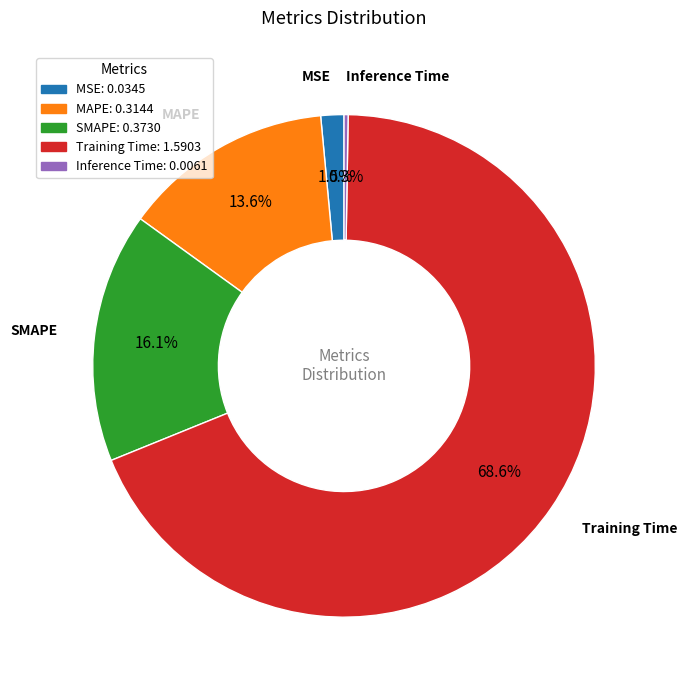

What is the majority slice?

Training Time